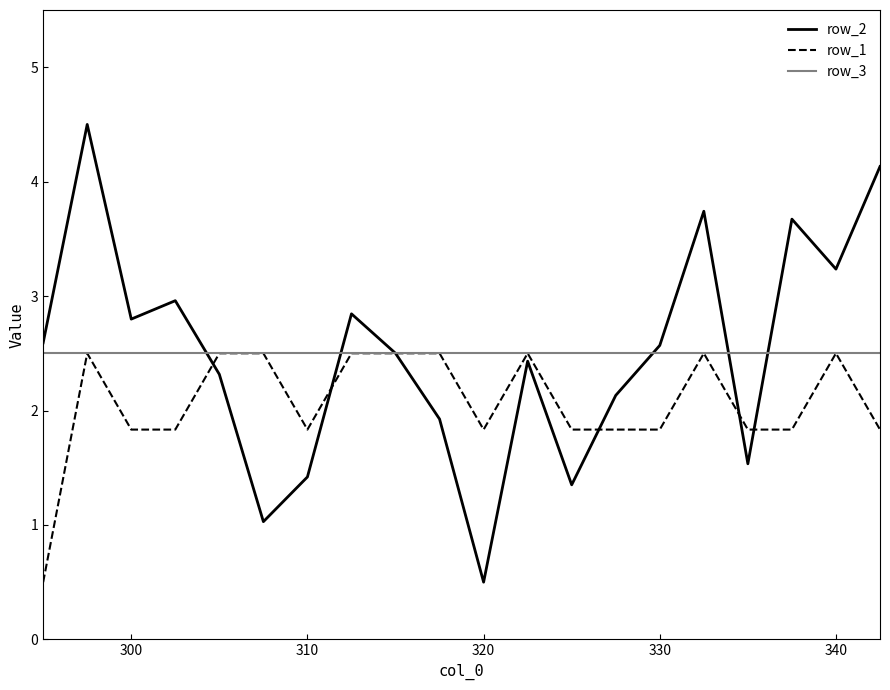

What is the smallest value displayed?

0.5